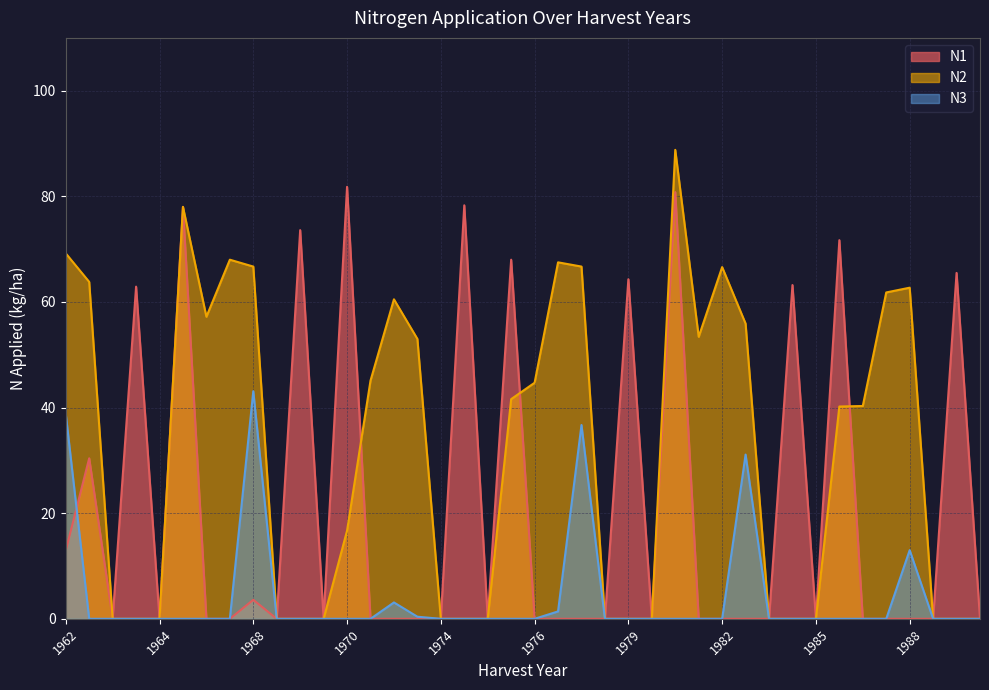

What is the difference between the highest and lowest values at 1965?

78.0